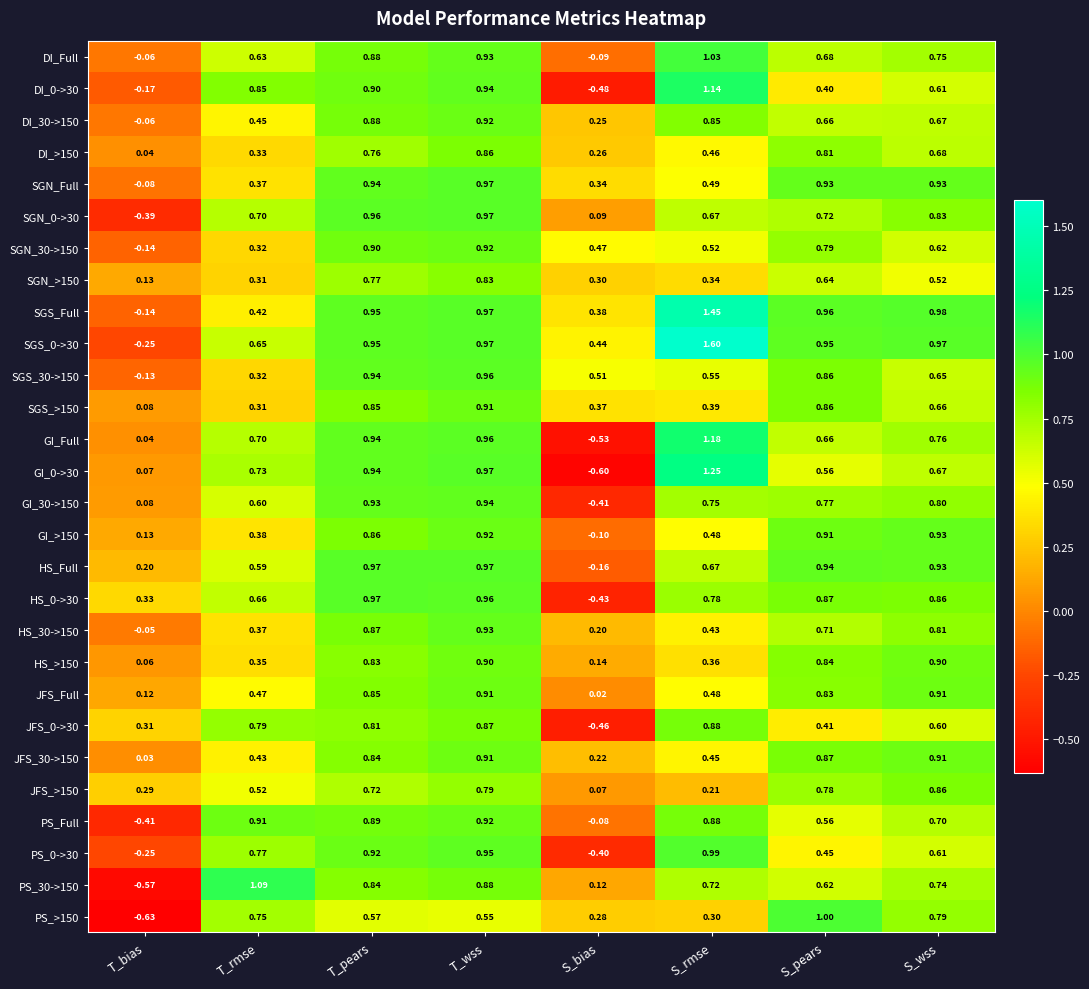

Which category has the lowest value across all series?

T_bias